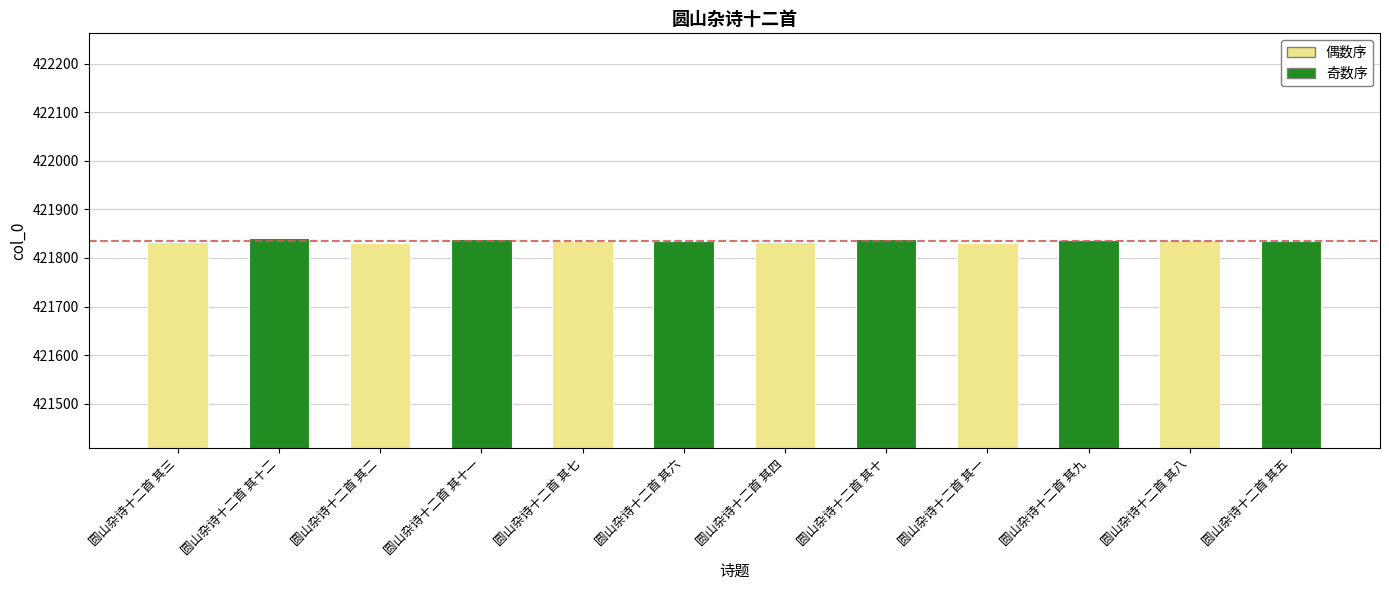

What is the label of the 10th bar from the left?

圆山杂诗十二首 其九